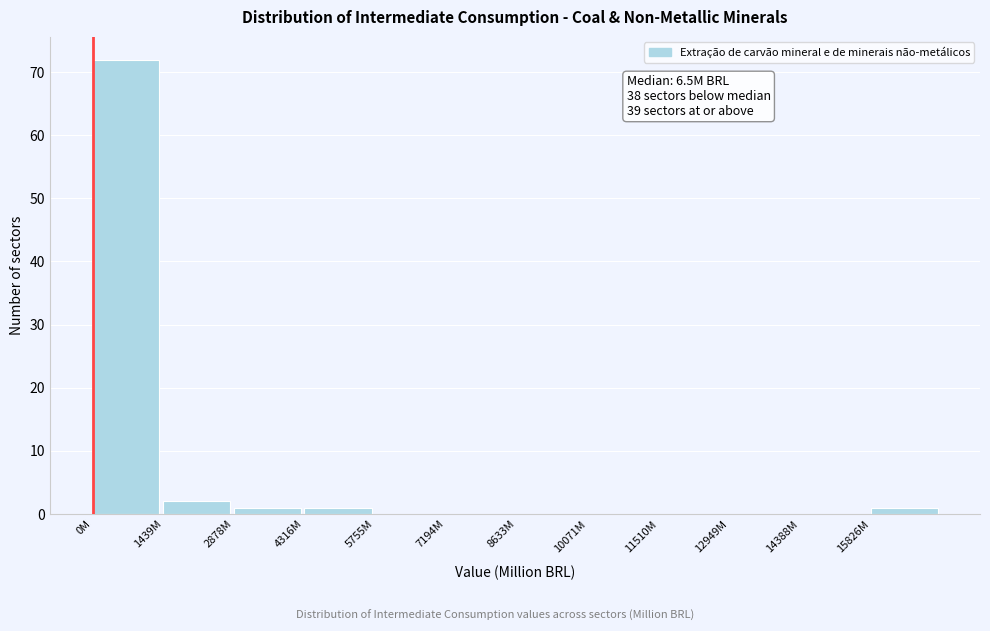

Reading left to right, extract all data points from this chart.

0M=72	1439M=2	2878M=1	4316M=1	5755M=0	7194M=0	8633M=0	10071M=0	11510M=0	12949M=0	14388M=0	15826M=1